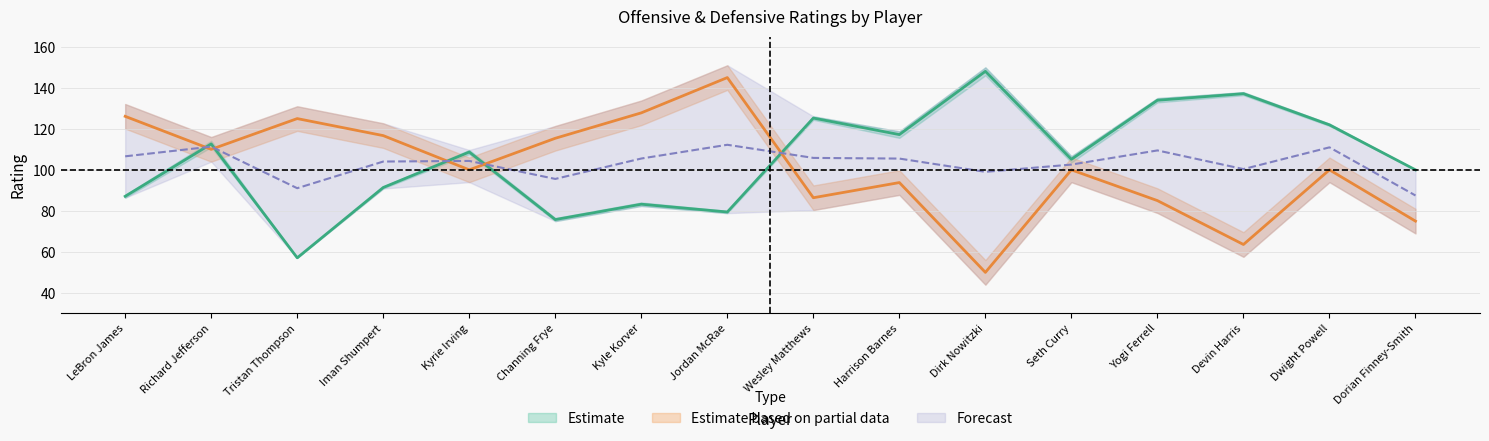

What is the difference between the DEF_RATING values at Devin Harris and Jordan McRae?

81.4